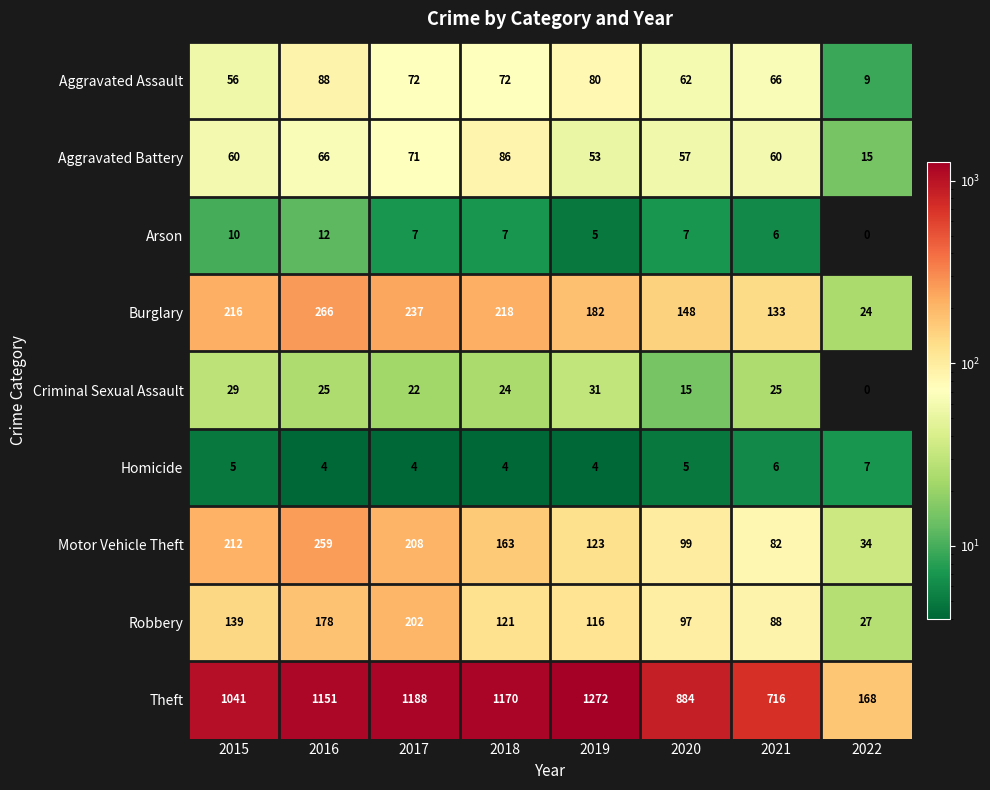

What is the greatest value displayed?

1272